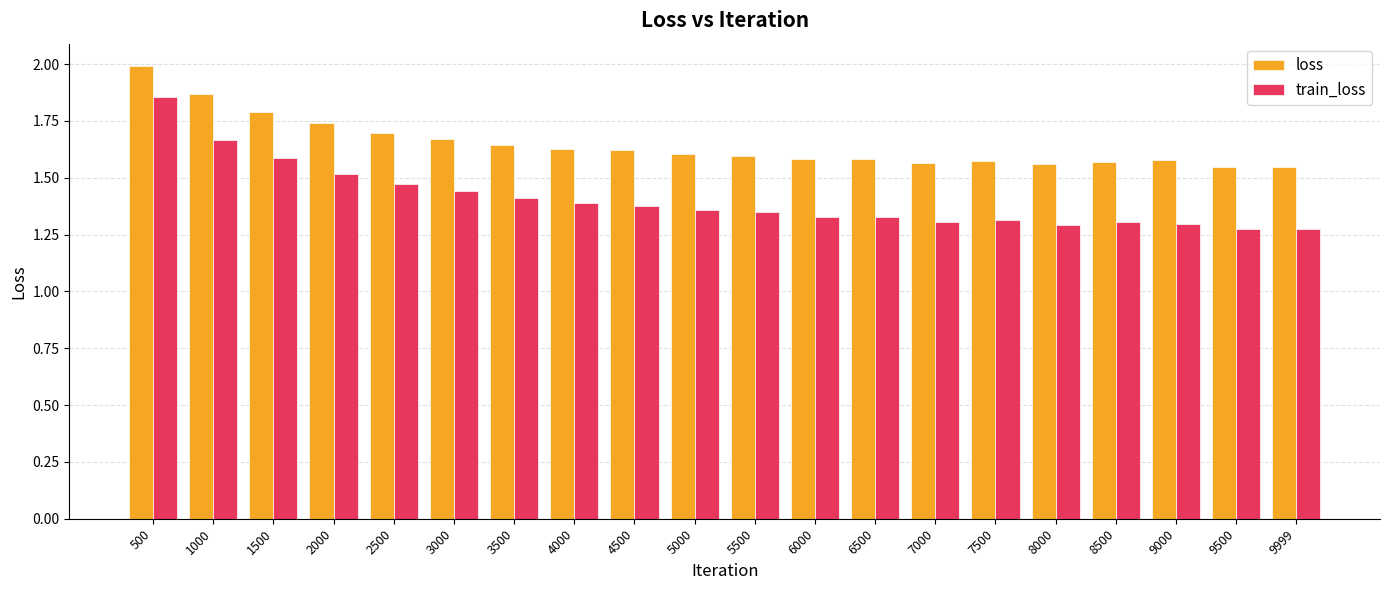

Which category has the highest value in the train_loss series?

500